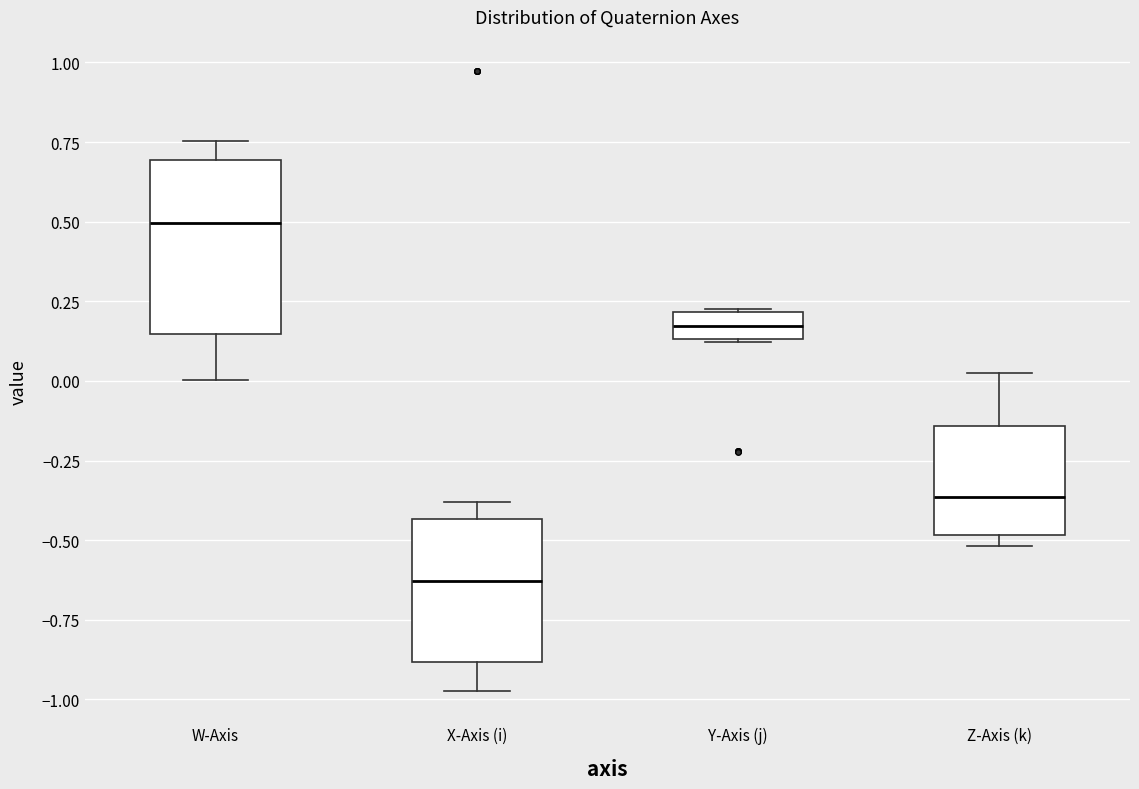

Which box is the tallest, from its lower edge to its upper edge?

W-Axis